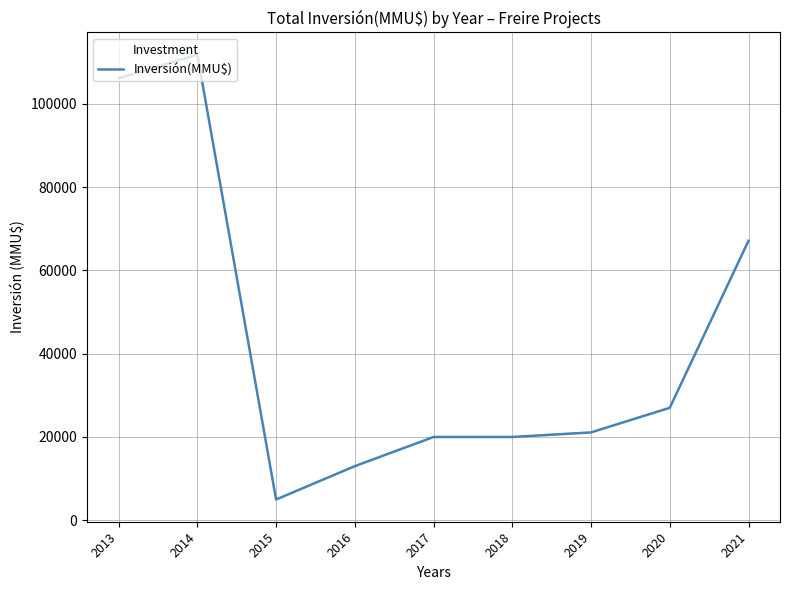

What is the smallest value displayed?

5000